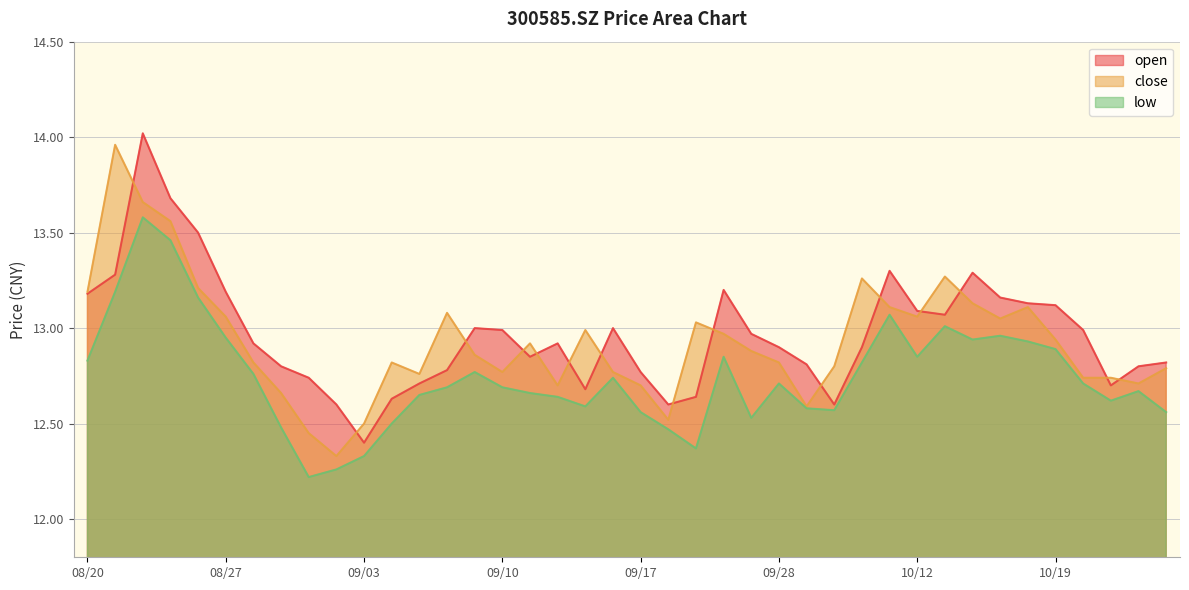

What is the minimum value for low?

12.2